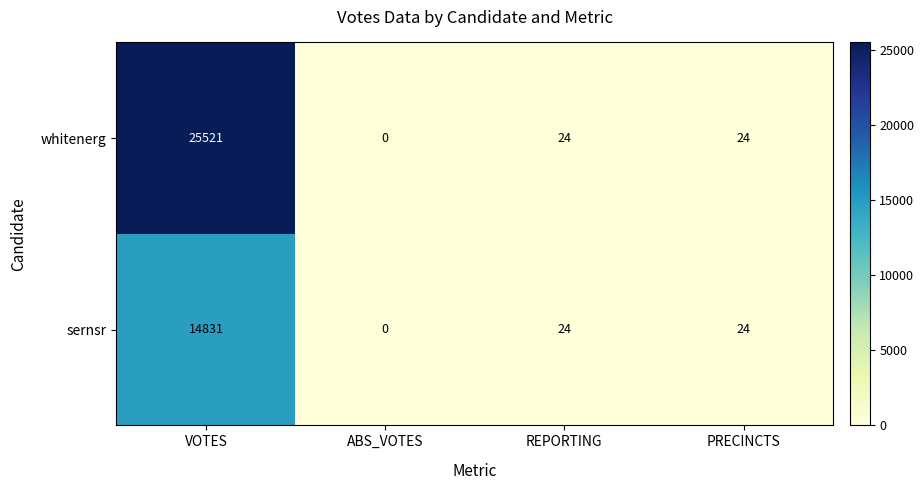

Reading right to left, list all the values displayed in this chart.

whitenerg: PRECINCTS=24	REPORTING=24	ABS_VOTES=0	VOTES=25521
sernsr: PRECINCTS=24	REPORTING=24	ABS_VOTES=0	VOTES=14831